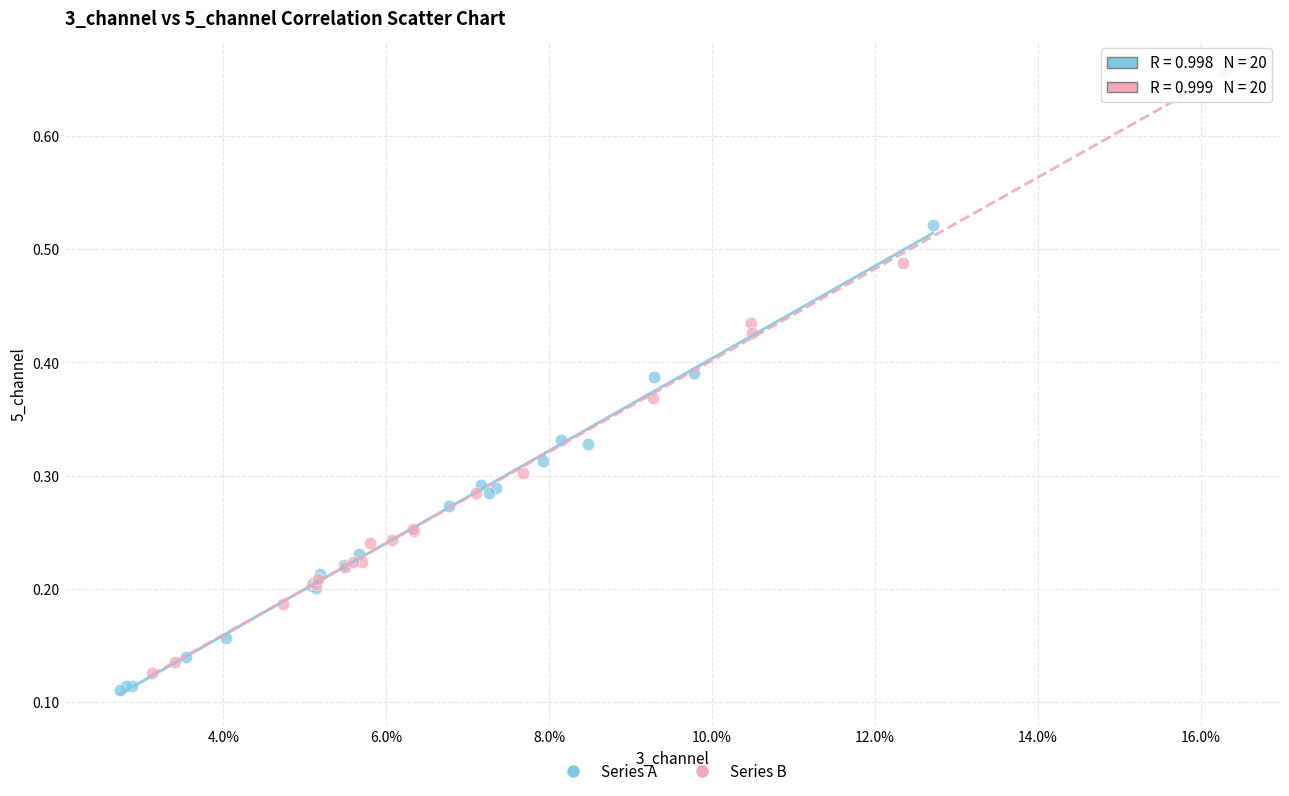

Which series has the widest spread of Y values?

Series B